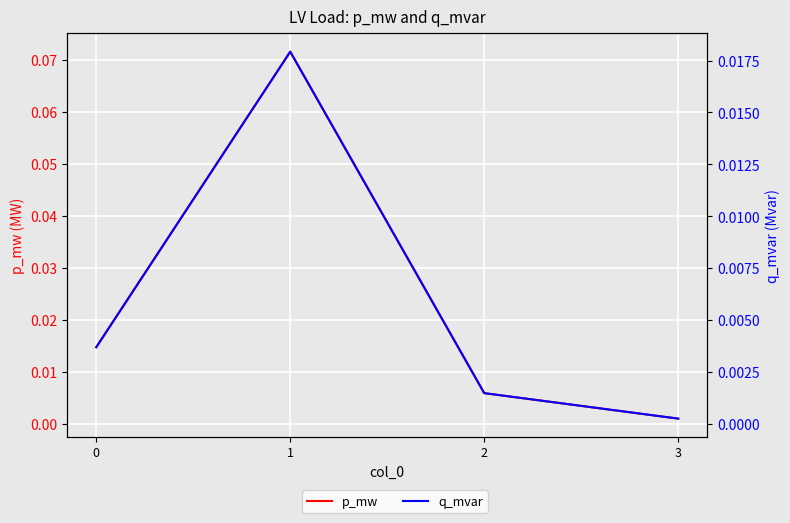

Rank the series at 3 from lowest to highest value.

q_mvar, p_mw